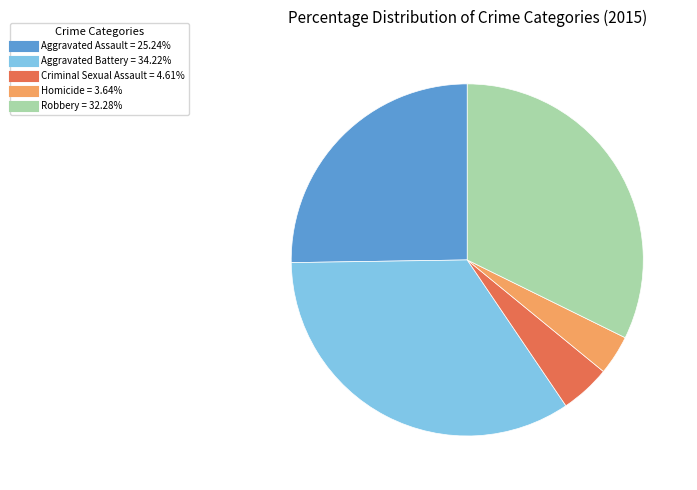

Rank the categories by value from highest to lowest.

Aggravated Battery, Robbery, Aggravated Assault, Criminal Sexual Assault, Homicide